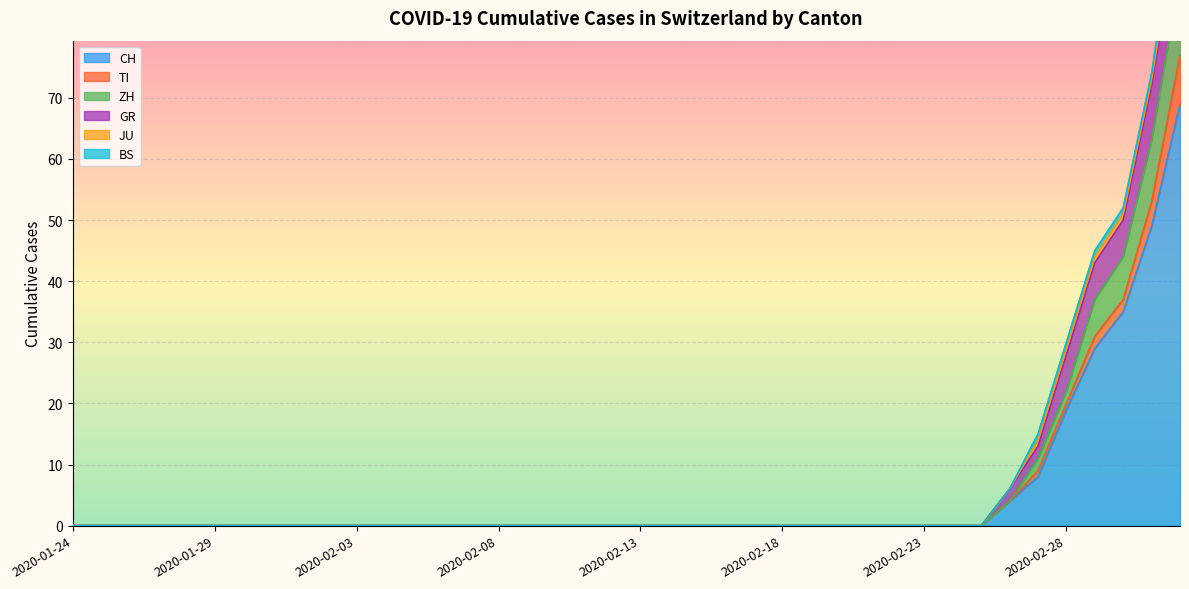

Between 2020-02-04 and 2020-02-20, which series saw the biggest shift?

CH